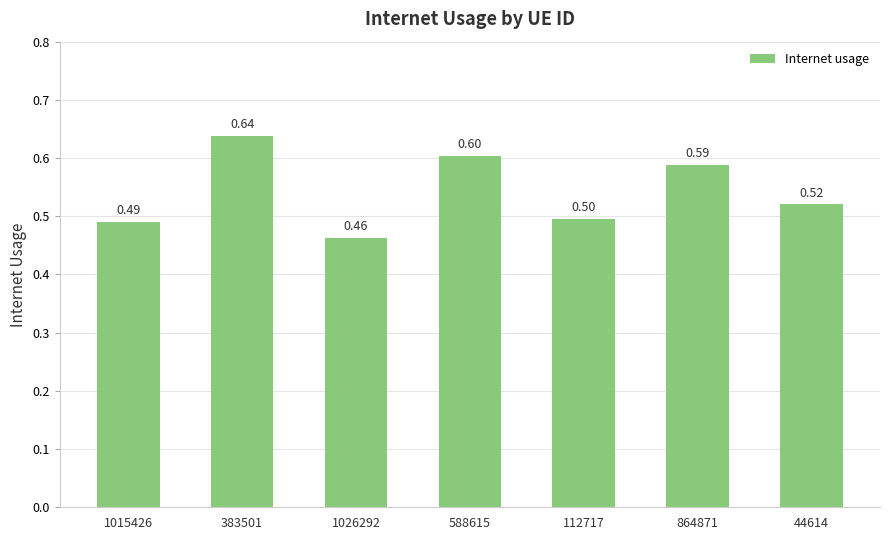

Reading left to right, what are all the values shown in this chart?

0.5	0.6	0.5	0.6	0.5	0.6	0.5